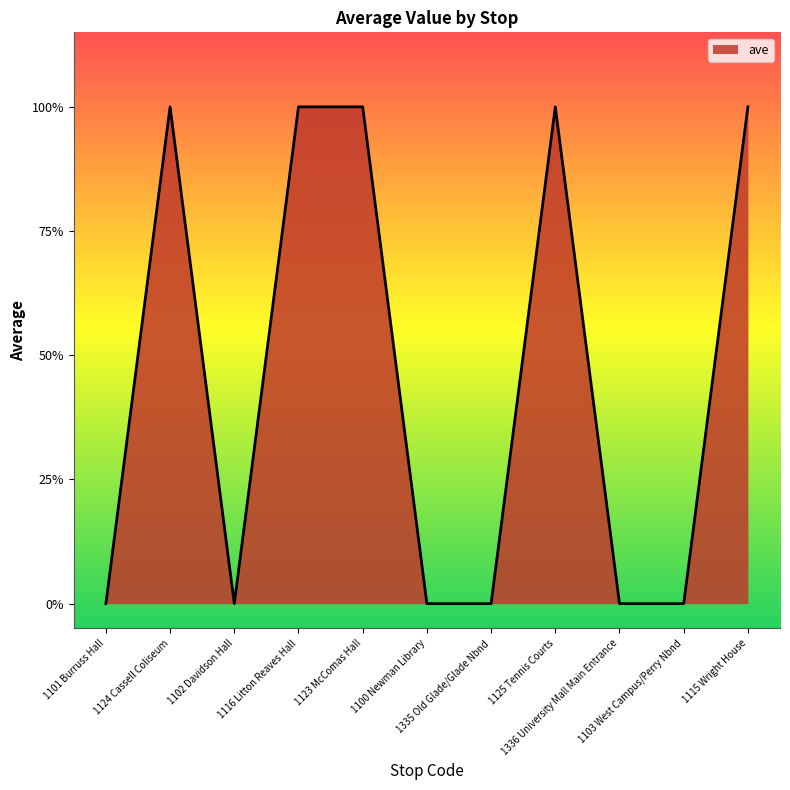

Does the chart display data point markers on the line(s)?

No